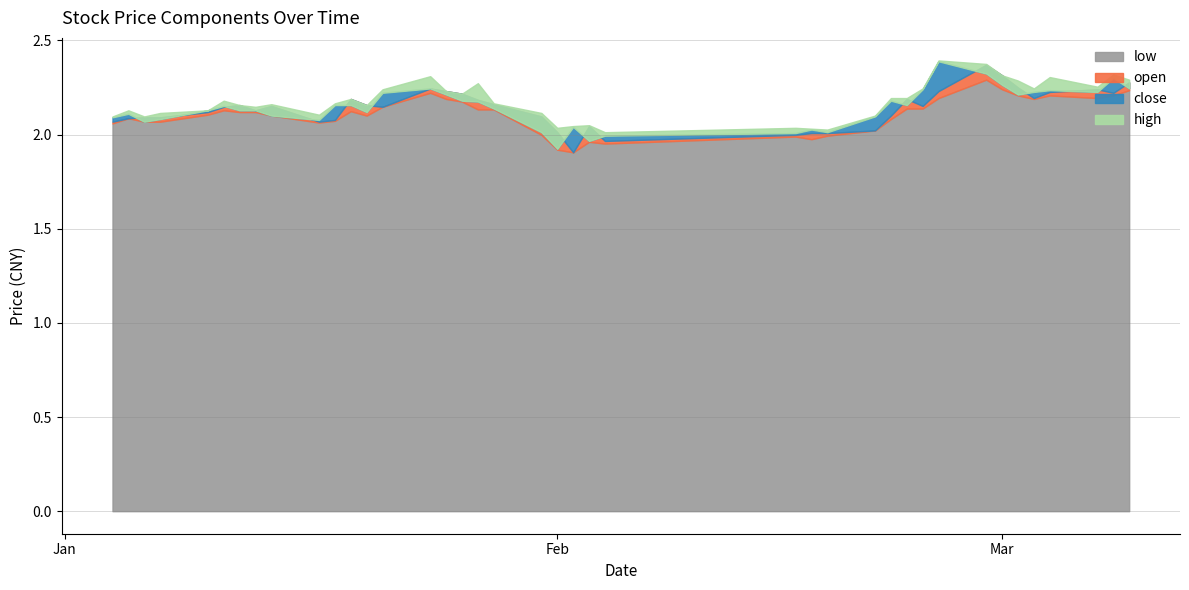

List the labels in order of low value, smallest first.

21, 20, 23, 22, 25, 24, 26, 19, 27, 0, 9, 2, 3, 10, 28, 1, 8, 12, 4, 6, 7, 11, 5, 17, 18, 29, 30, 13, 16, 15, 35, 31, 37, 34, 36, 38, 14, 39, 33, 32